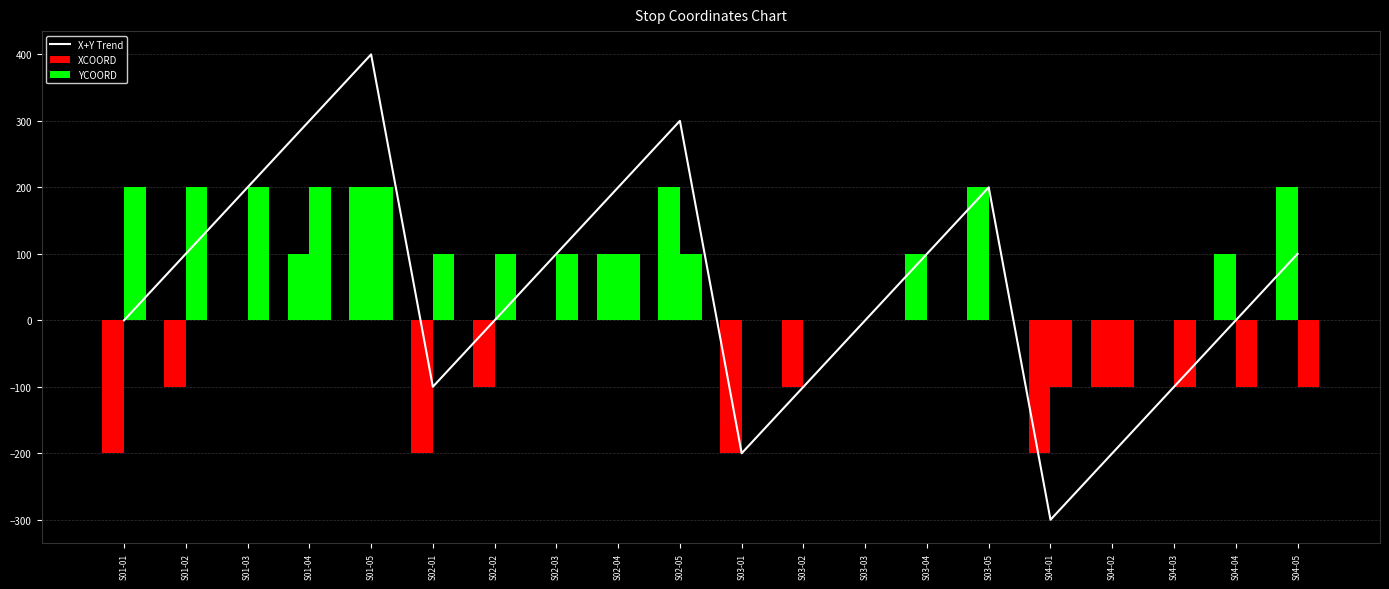

How many values in XCOORD are above zero?

8